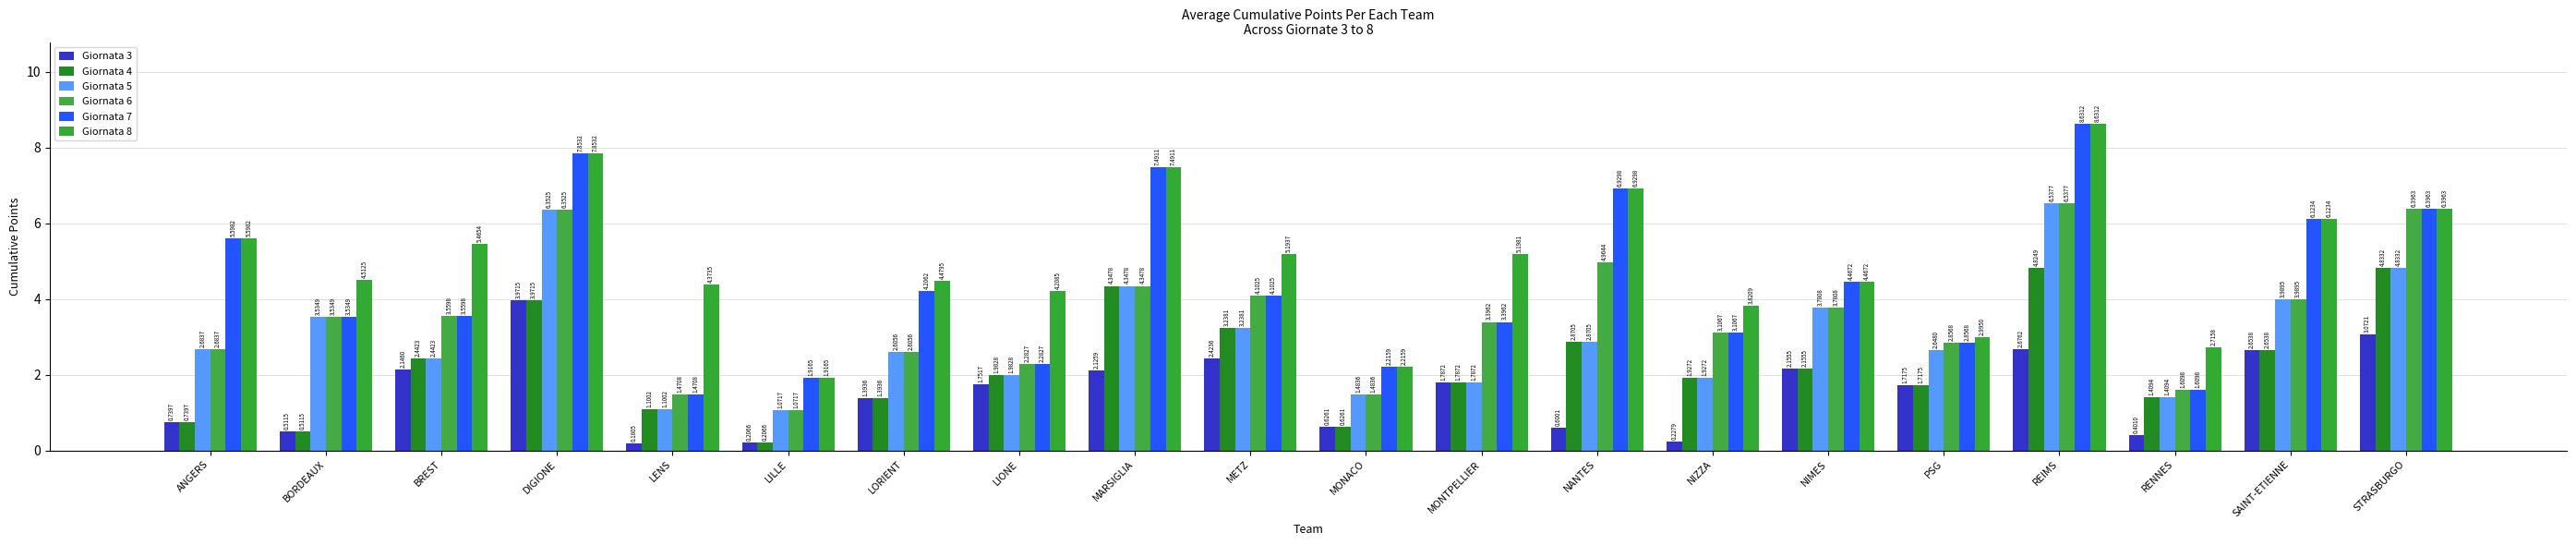

What is the difference between the highest and lowest values at LILLE?

1.7